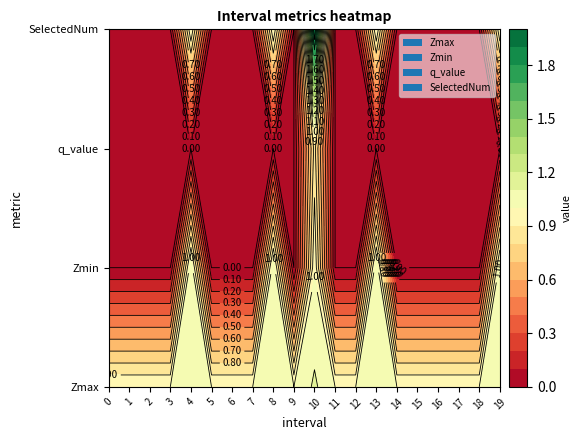

How many positive values does the Zmin series have?

5